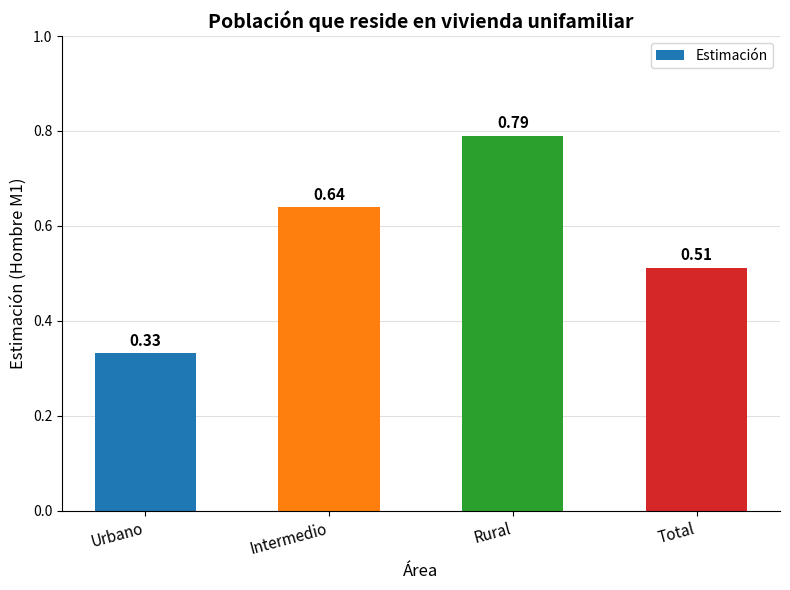

At which label is the value closest to 0?

Urbano